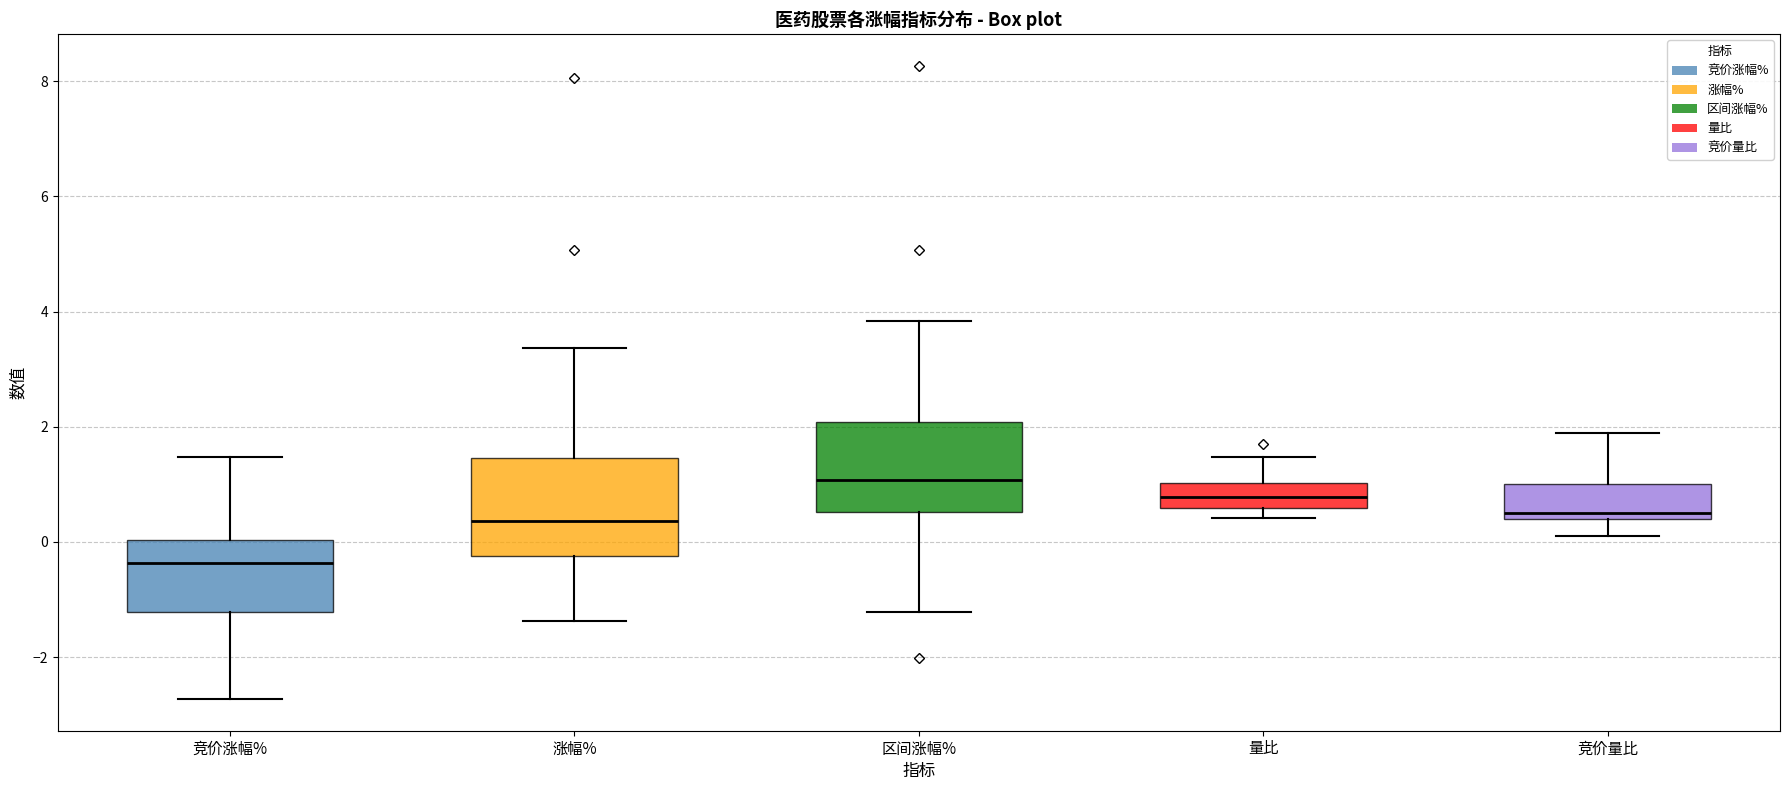

Reading left to right, transcribe this box plot: for each box, give where its median line is, the range the box spans, and where its two whiskers end, as read against the y-axis. The values are not printed on the chart, so give them approximately, as read against the axis.

竞价涨幅%: median -0.4, box -1.2 to 0.0, whiskers -2.8 to 1.4
涨幅%: median 0.4, box -0.2 to 1.4, whiskers -1.4 to 3.4
区间涨幅%: median 1.0, box 0.6 to 2.0, whiskers -1.2 to 3.8
量比: median 0.8, box 0.6 to 1.0, whiskers 0.4 to 1.4
竞价量比: median 0.6, box 0.4 to 1.0, whiskers 0.2 to 2.0